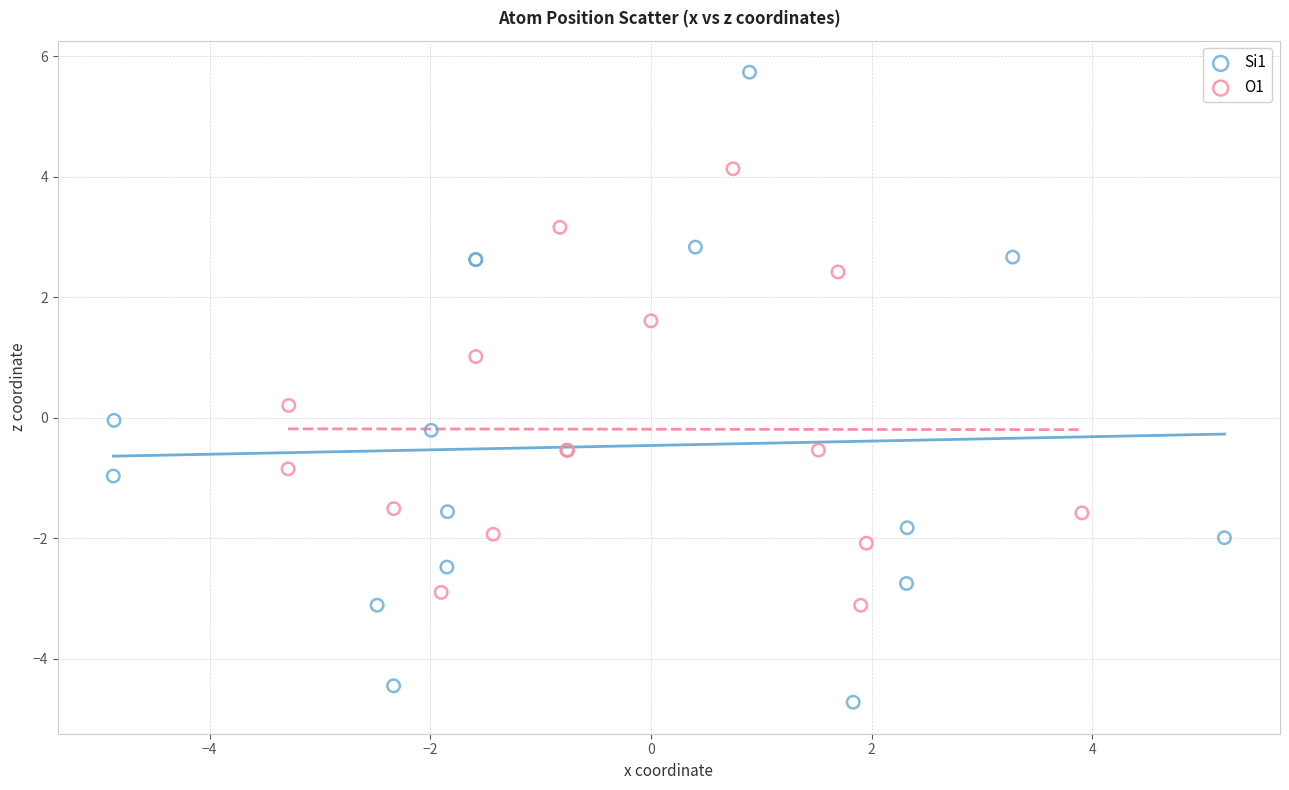

What are all the series names shown in the legend?

Si1, O1